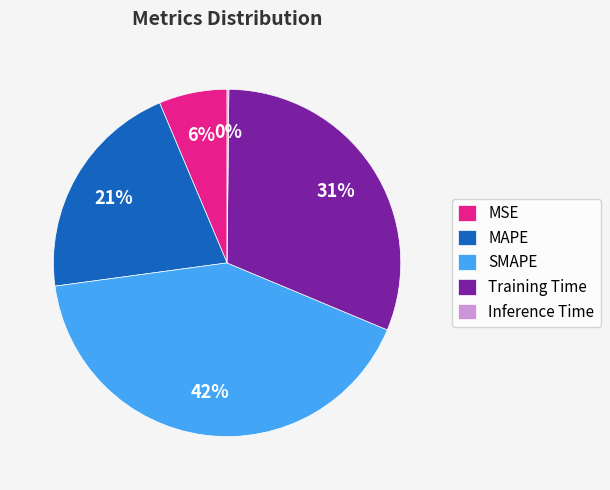

To the nearest percent, what is the average slice percentage?

20%